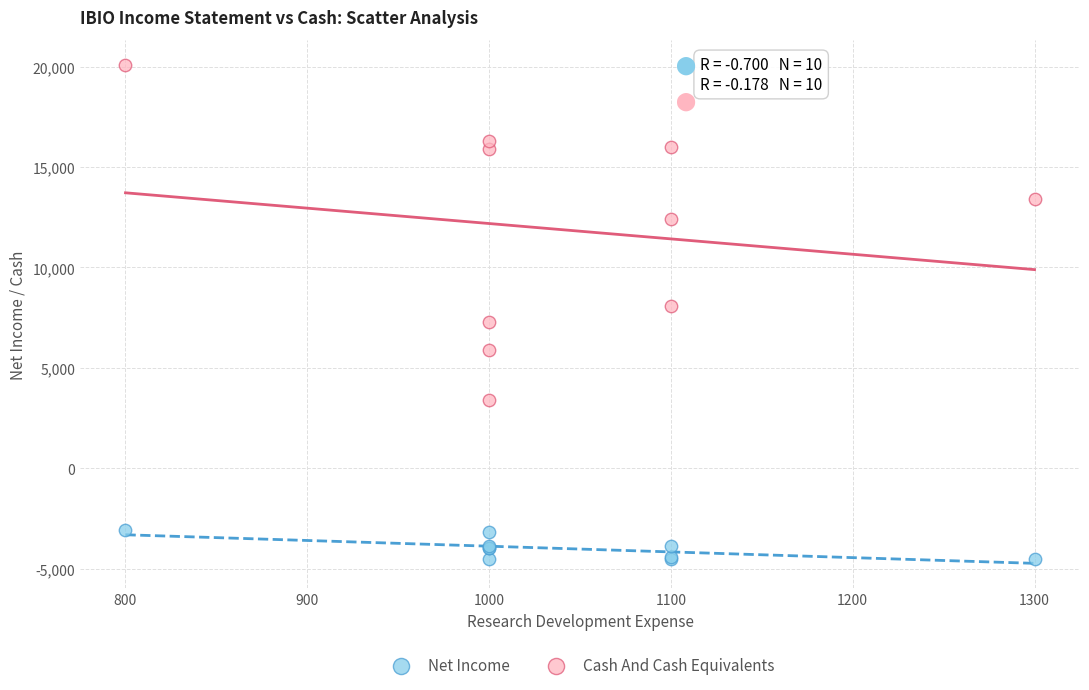

In the Cash And Cash Equivalents series, what Y value is closest to 11750?

12400